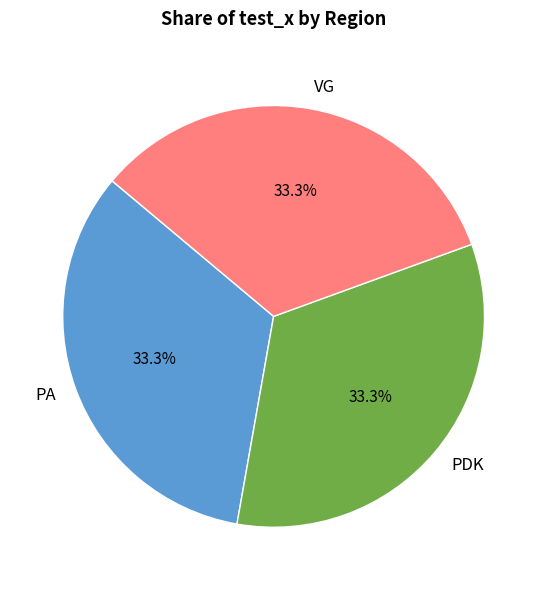

What percentage is NOT represented by VG?

66.7%